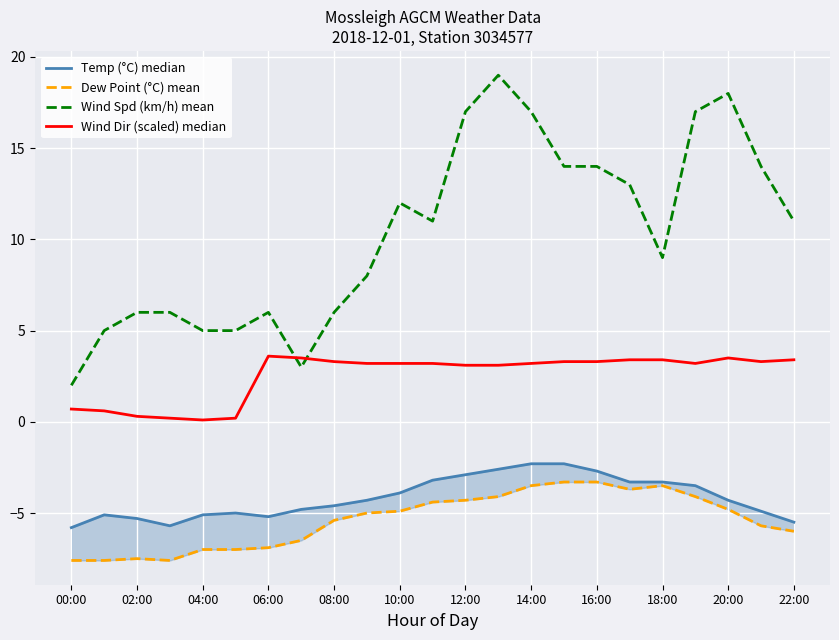

At 17, list the series in order from smallest to largest.

Dew Point (°C) mean, Temp (°C) median, Wind Dir (scaled) median, Wind Spd (km/h) mean